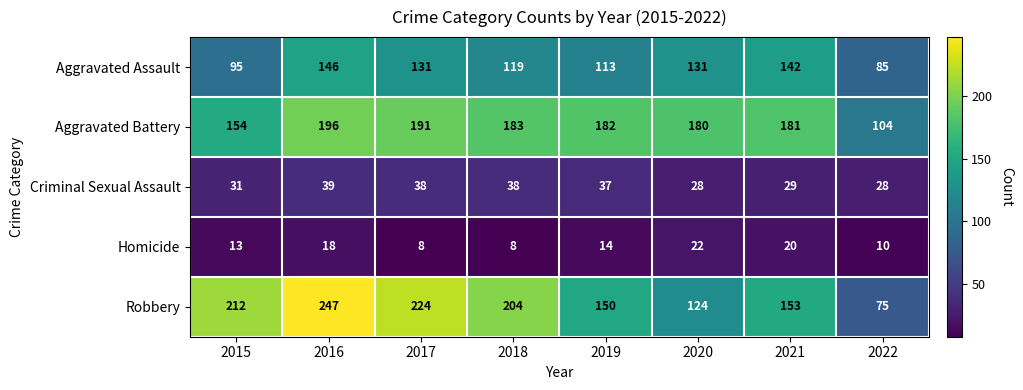

What is the minimum value shown in the chart?

8